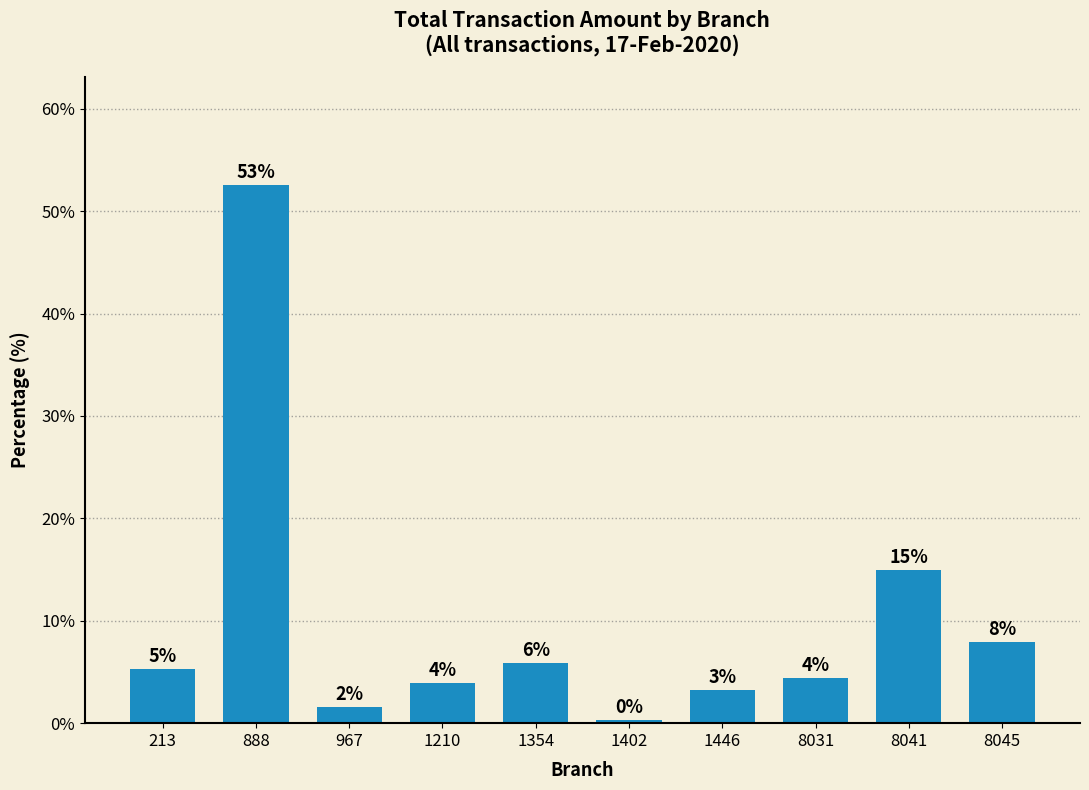

How many bars are there in total?

10